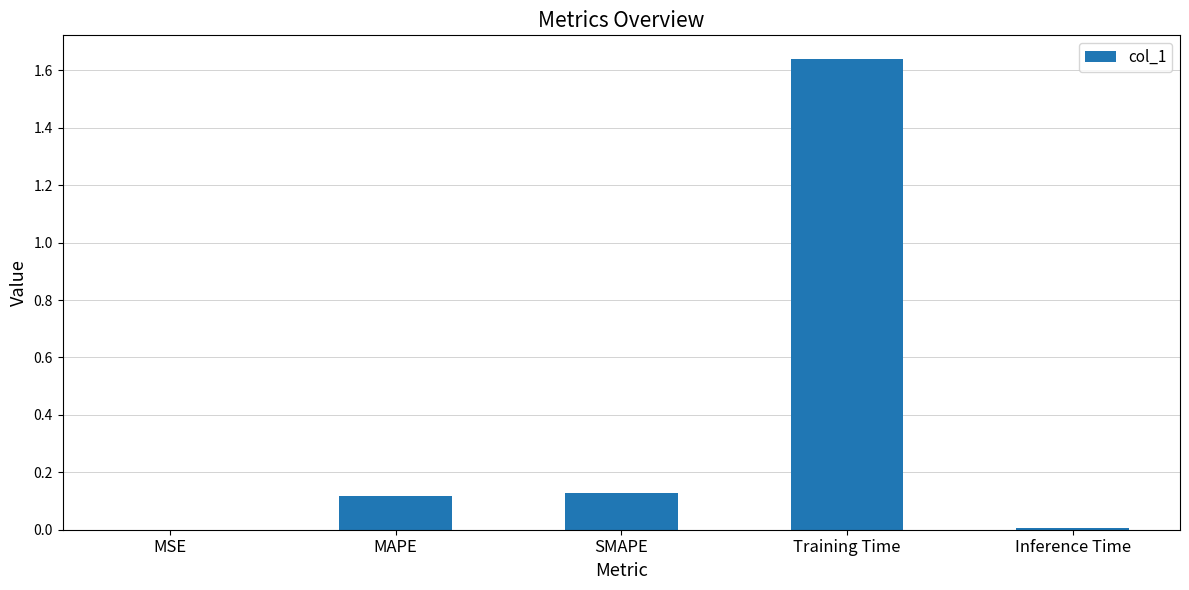

True or false: the data shows 0.2 at SMAPE.

False